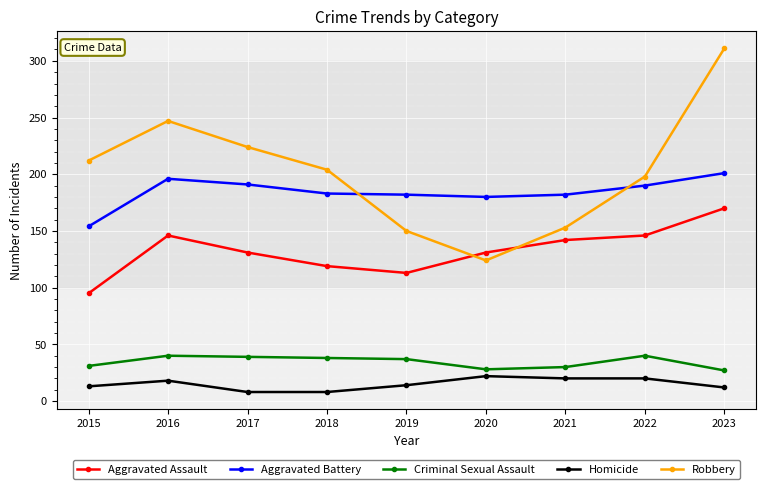

True or false: Criminal Sexual Assault and Aggravated Battery cross at least once.

False